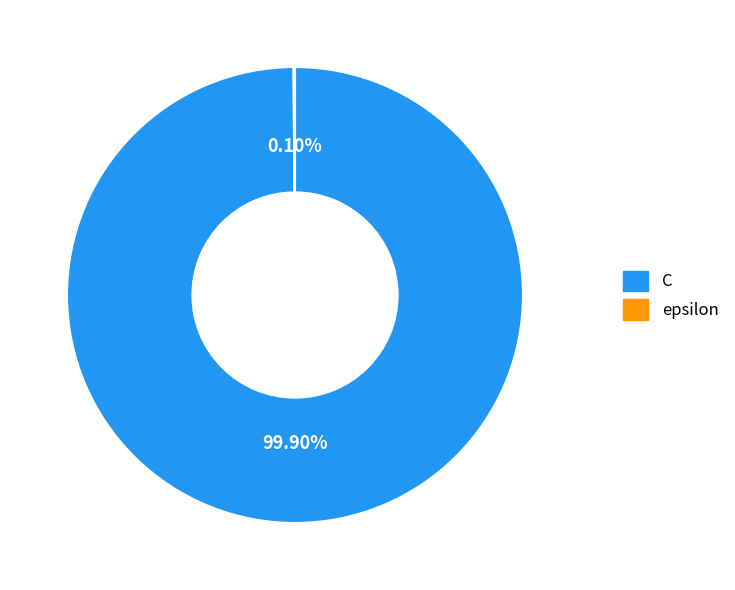

To the nearest percent, what is the difference between the largest and smallest slice percentages?

100%